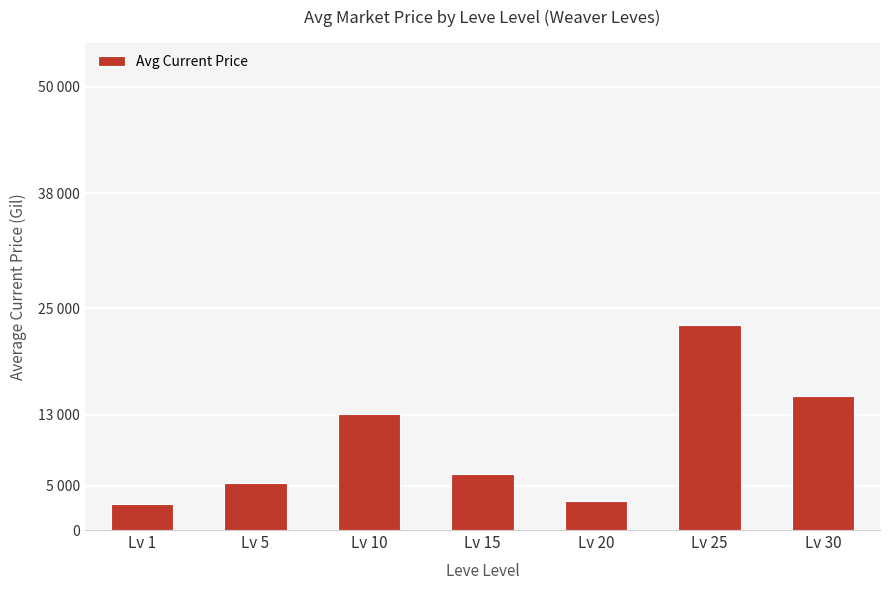

At which label is the value closest to 13055?

Lv 10